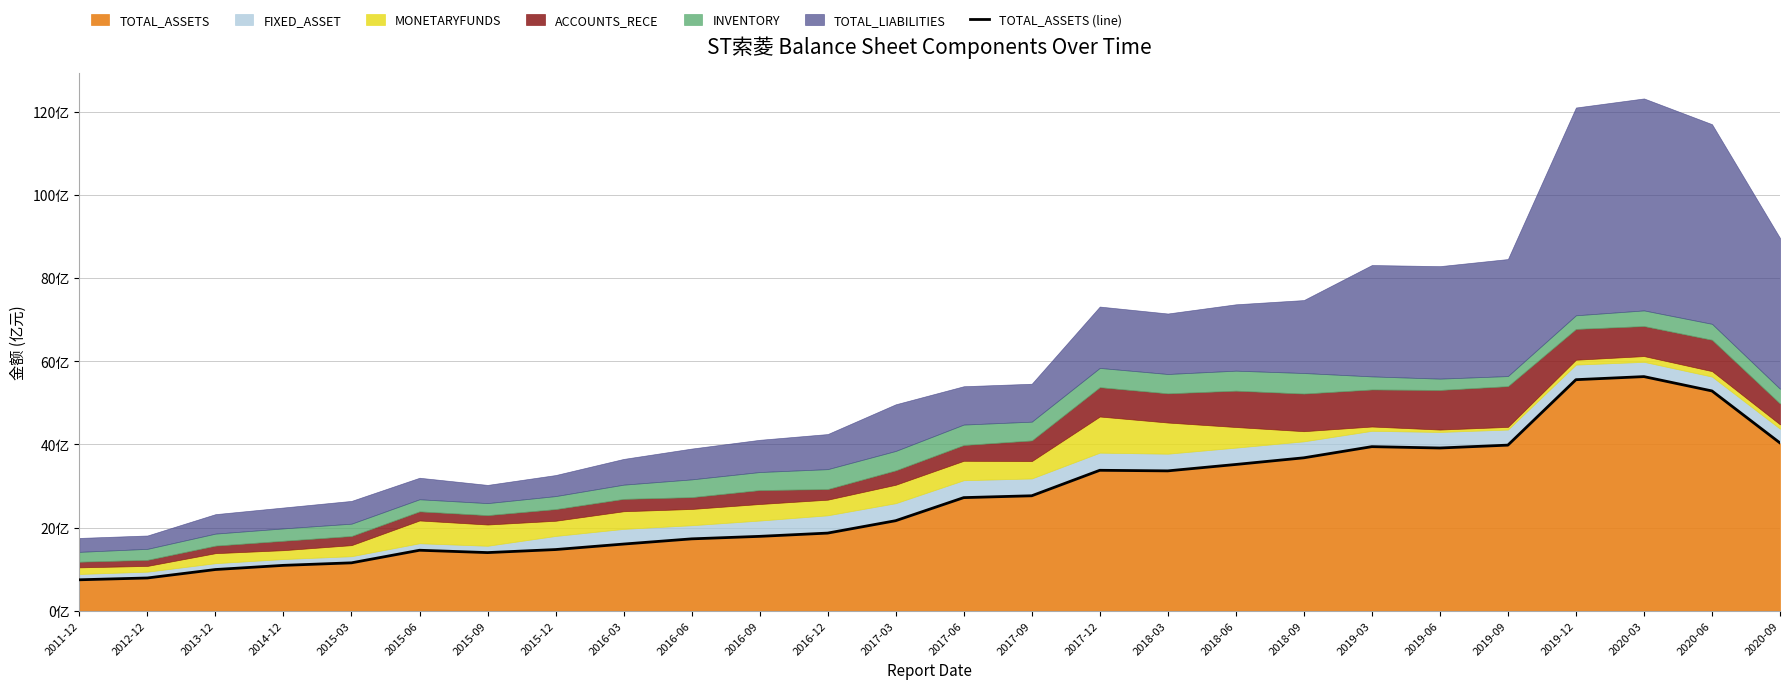

Does the chart display data point markers on the line(s)?

No